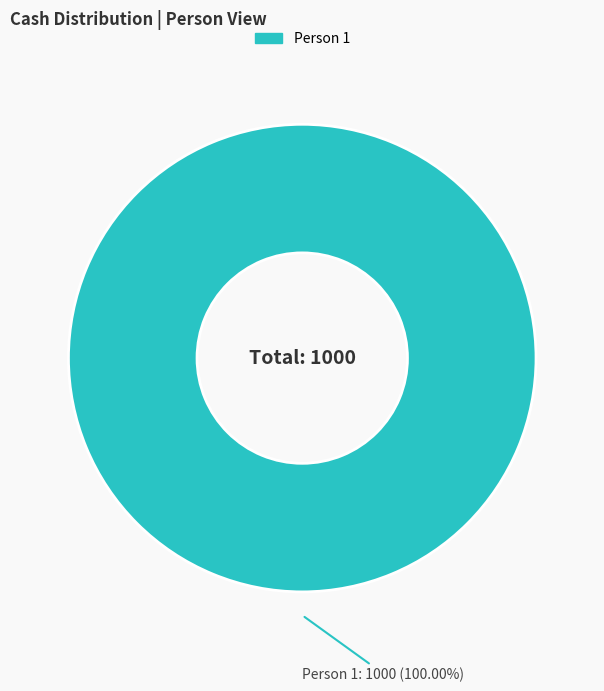

Is there a majority slice in this chart?

Yes